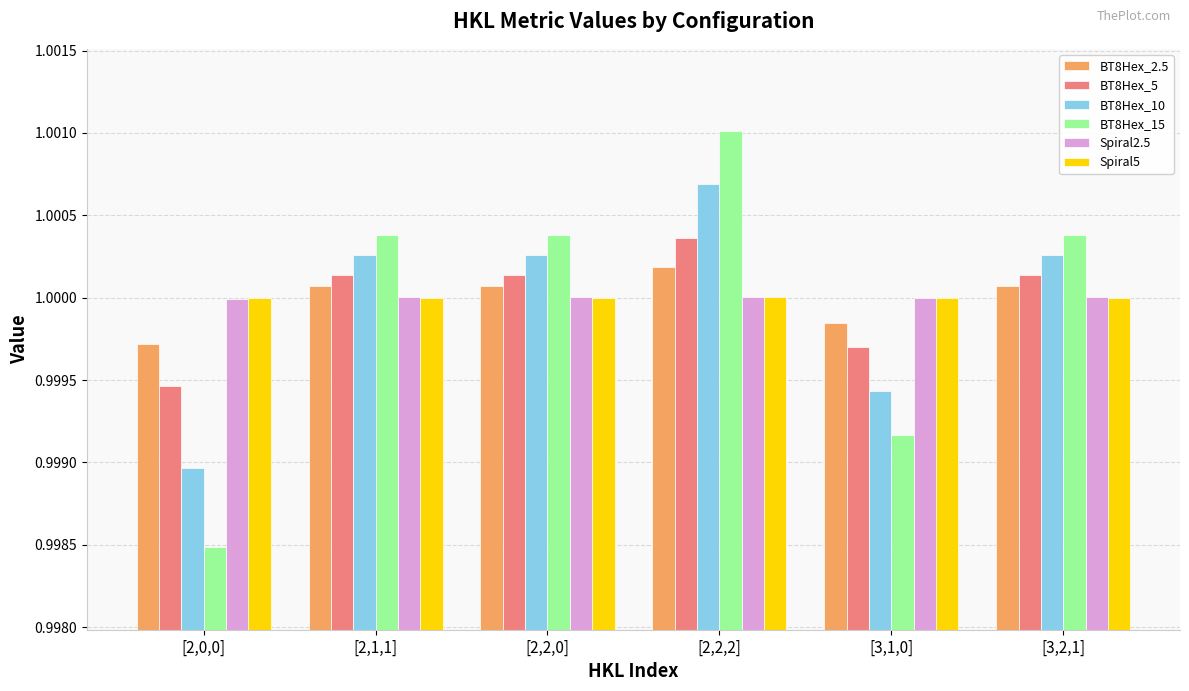

At which category does the chart reach its peak across all series?

[2,2,2]